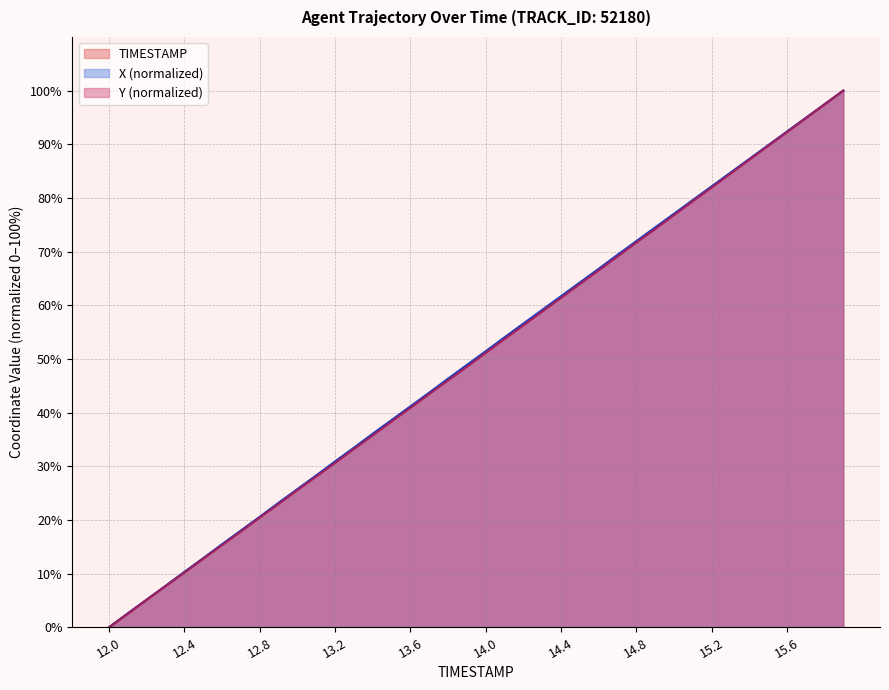

What is the spread (max minus min) of values at 14.8?

0.3